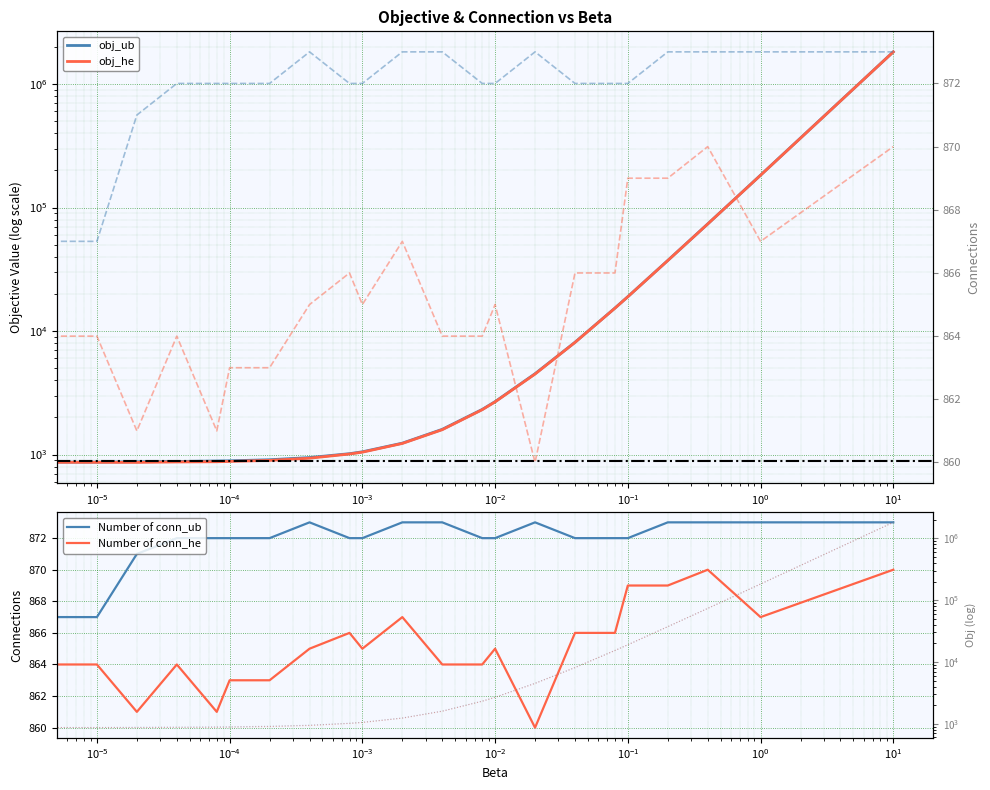

At how many categories does at least one series exceed 938028?

1